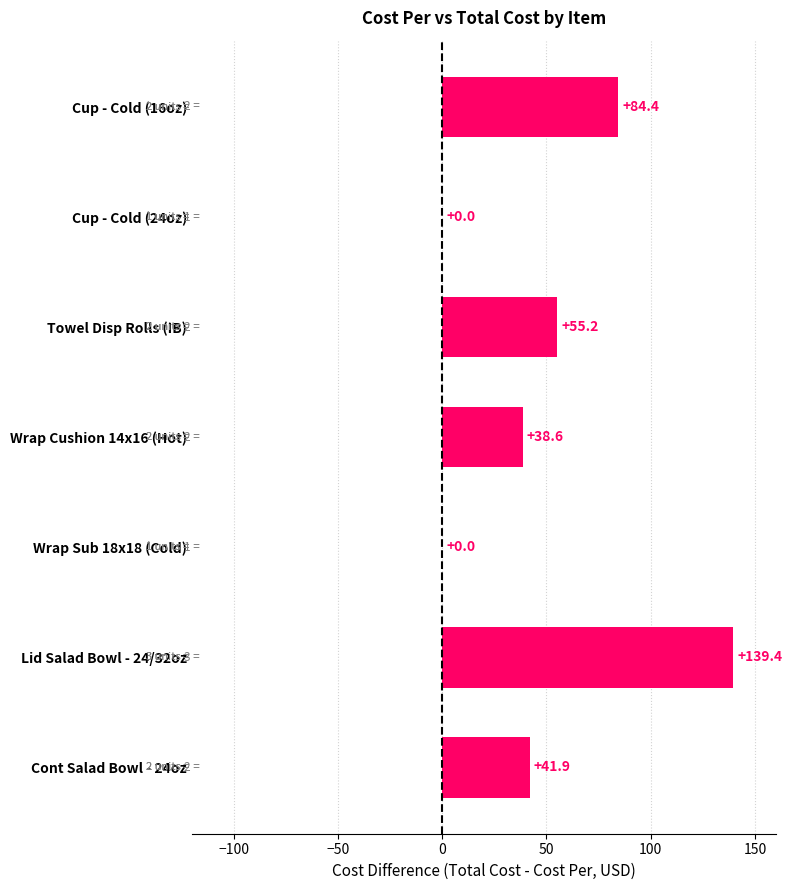

Reading bottom to top, transcribe all the data shown in this chart.

Cont Salad Bowl - 24oz=41.9	Lid Salad Bowl - 24/32oz=139.4	Wrap Sub 18x18 (Cold)=0.0	Wrap Cushion 14x16 (Hot)=38.6	Towel Disp Rolls (IB)=55.2	Cup - Cold (24oz)=0.0	Cup - Cold (16oz)=84.4